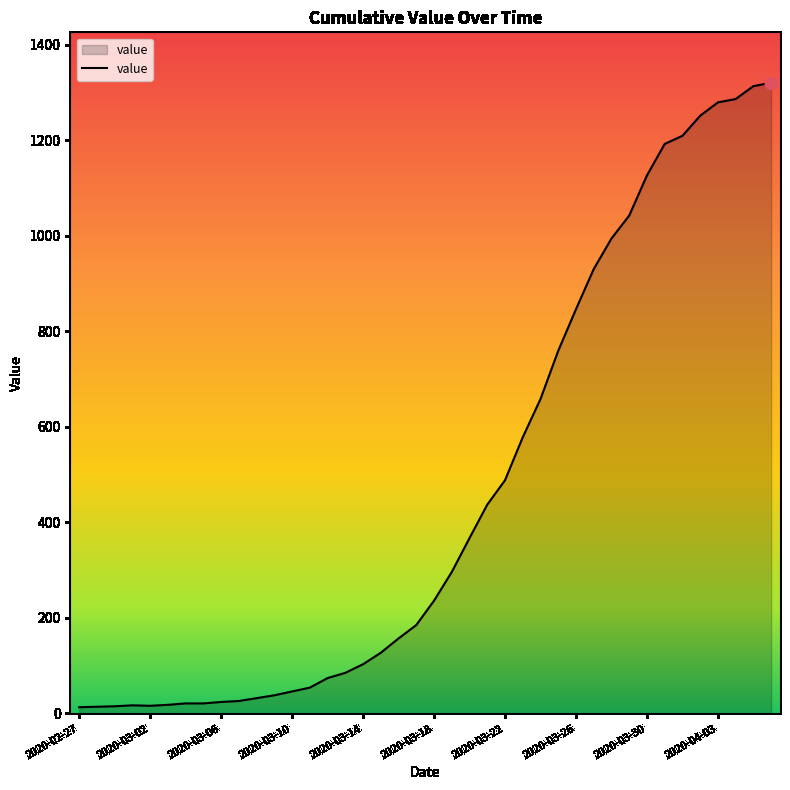

What is the difference between the maximum and minimum values?

1307